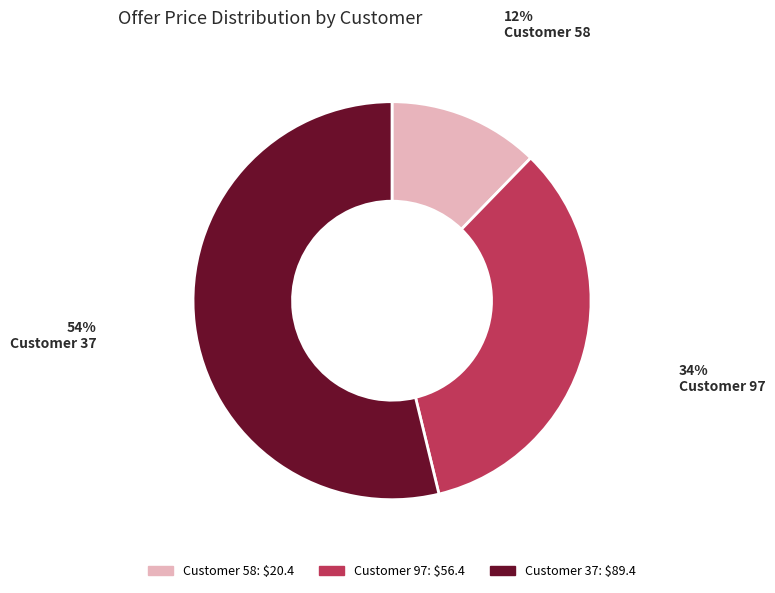

To the nearest percent, what is the average slice percentage?

33%